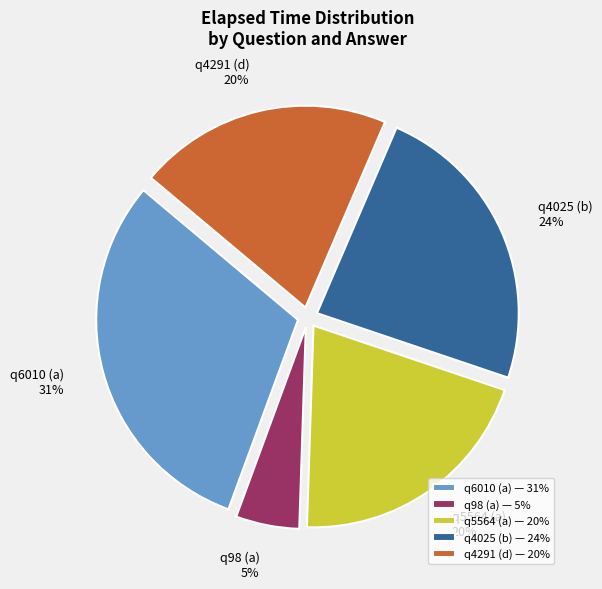

Which has a higher value, q5564 (a) or q98 (a)?

q5564 (a)